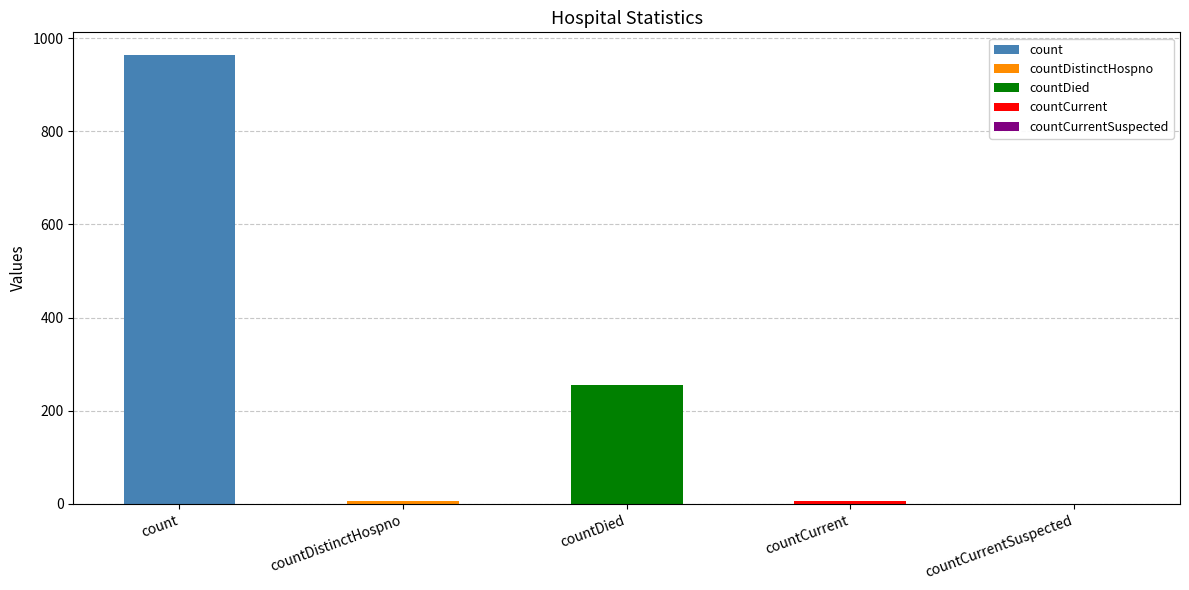

True or false: the data shows 0 at countCurrentSuspected.

True